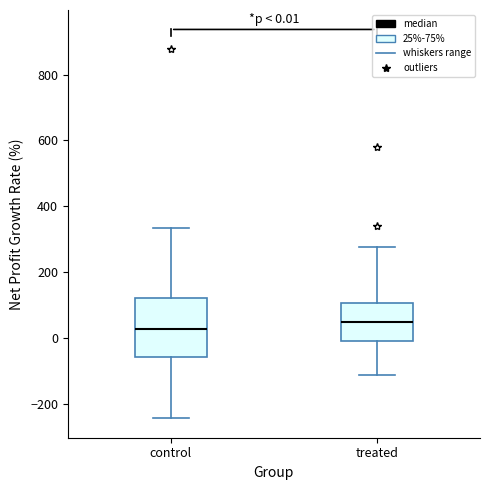

Comparing the boxes themselves (not the whiskers), which one is the tallest?

control